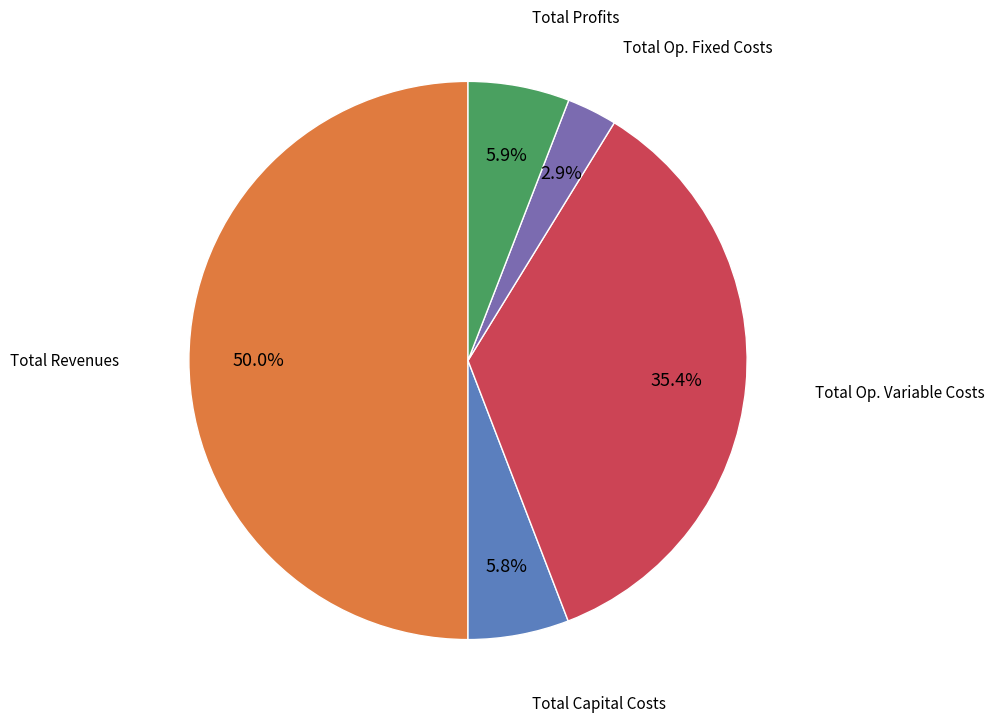

What is the smallest slice in the pie chart?

Total Operation Fixed Costs